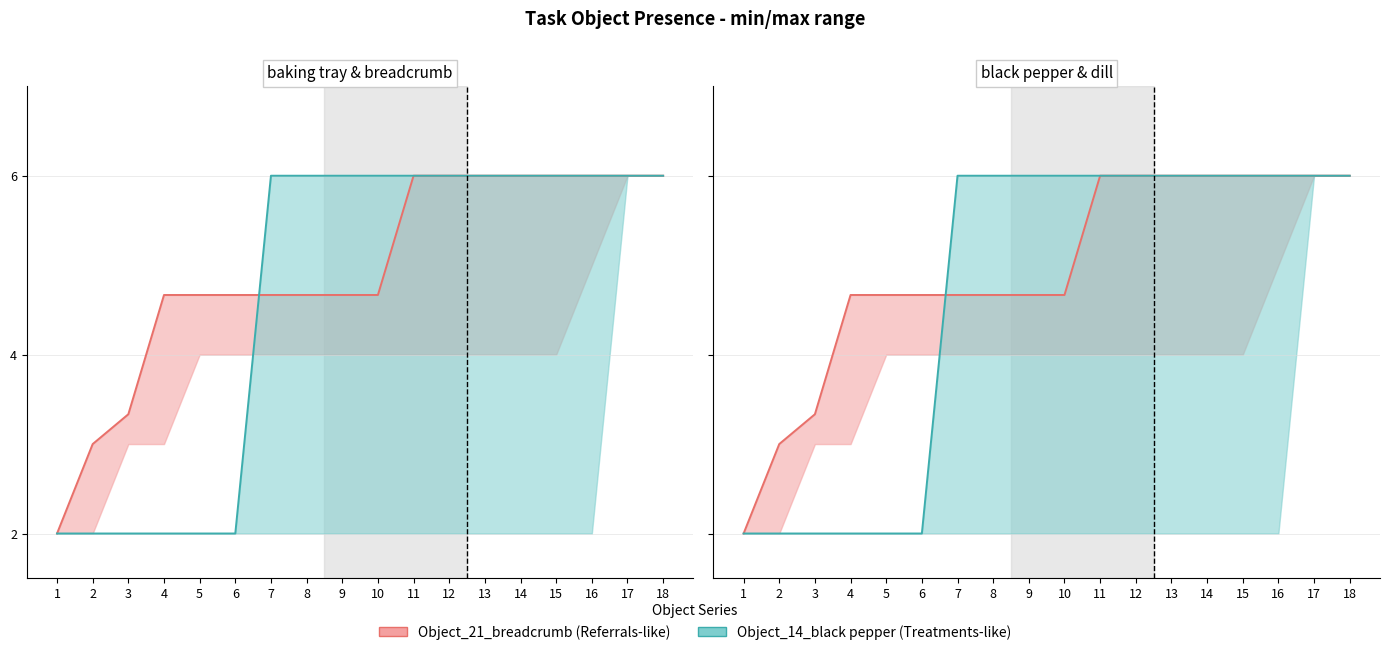

What is the value of the Object_5_baking tray point at the 16th from the left?

6.0